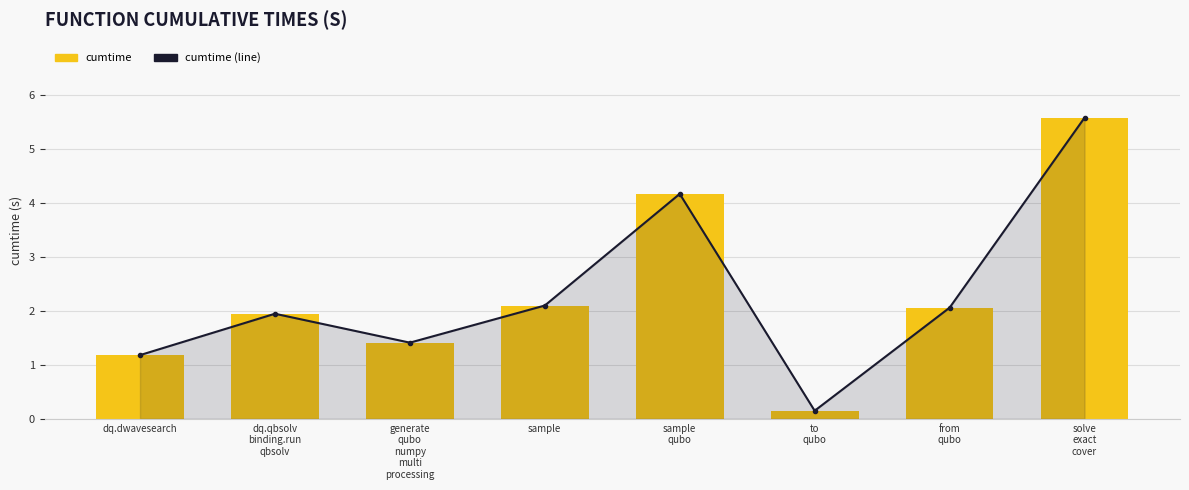

What is the difference between the cumtime values at generate
qubo
numpy
multi
processing and to
qubo?

1.3